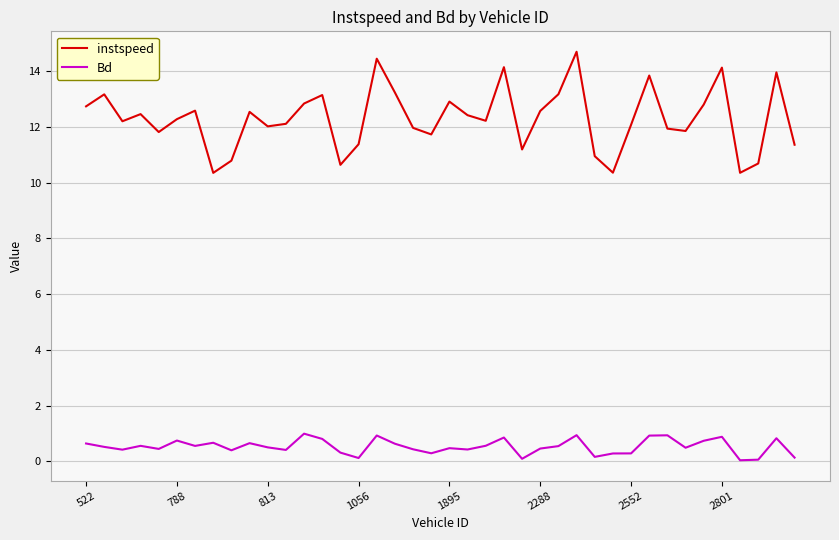

Rank the series by their maximum value, from lowest to highest.

Bd, instspeed